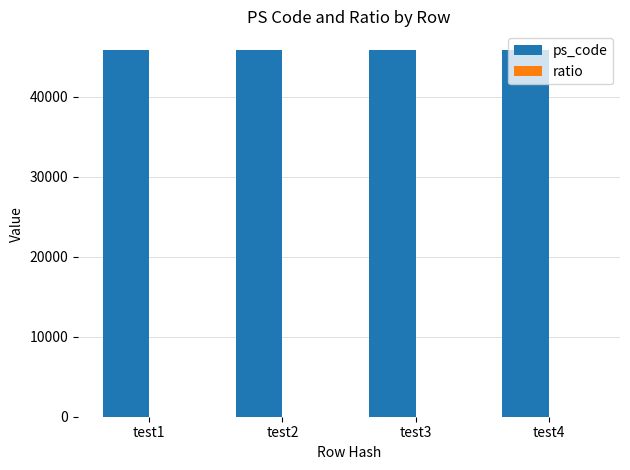

What is the sum of all ps_code values?

183646.0